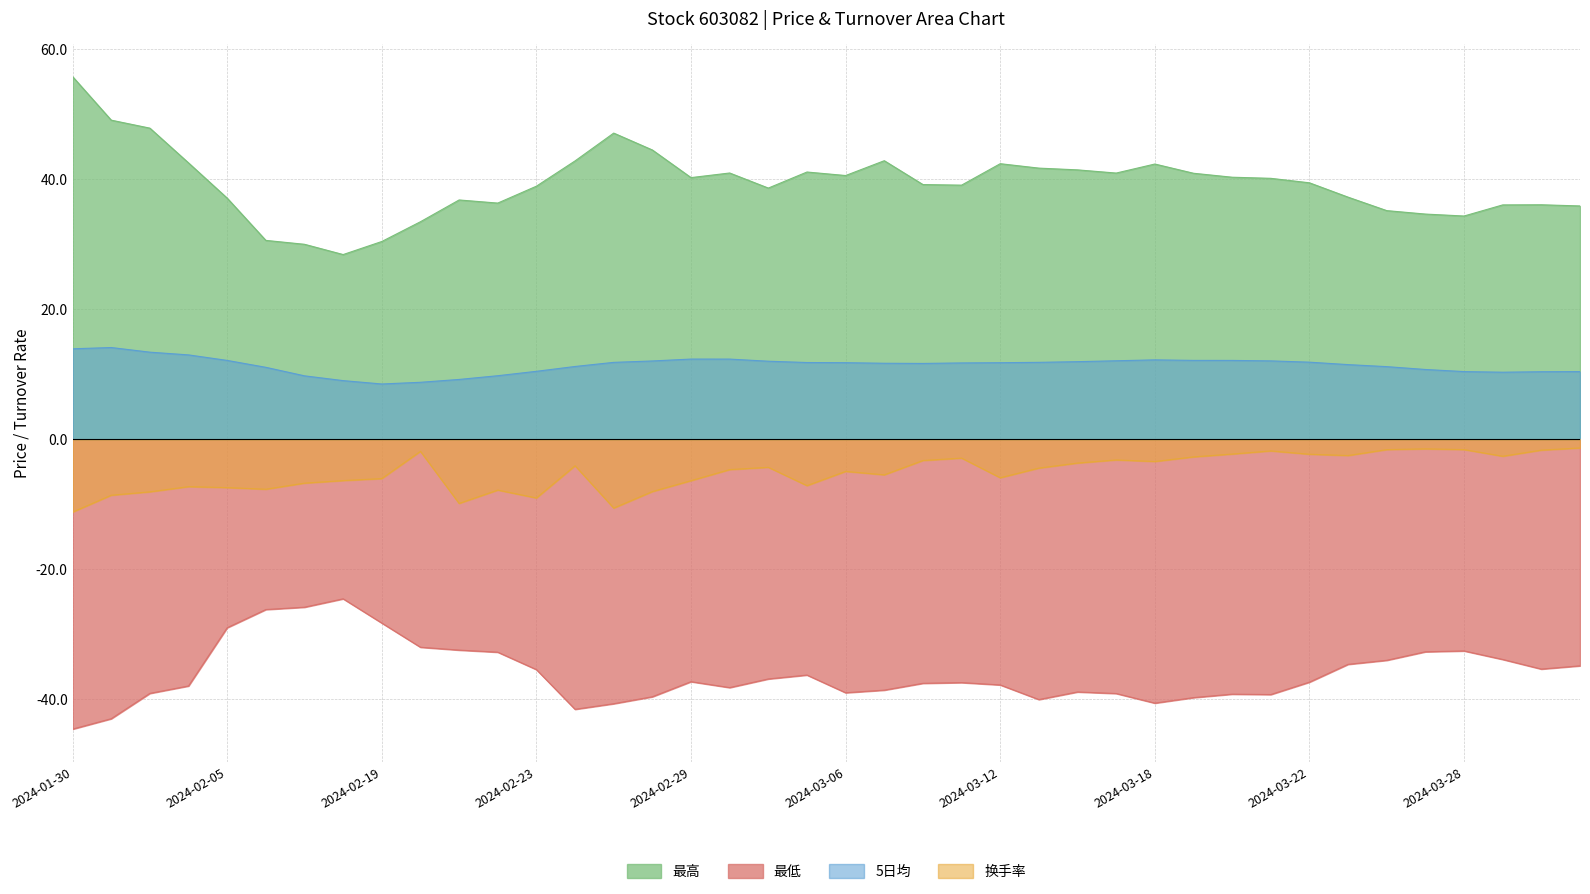

What is the total value across all series at 2024-03-11?

10.5